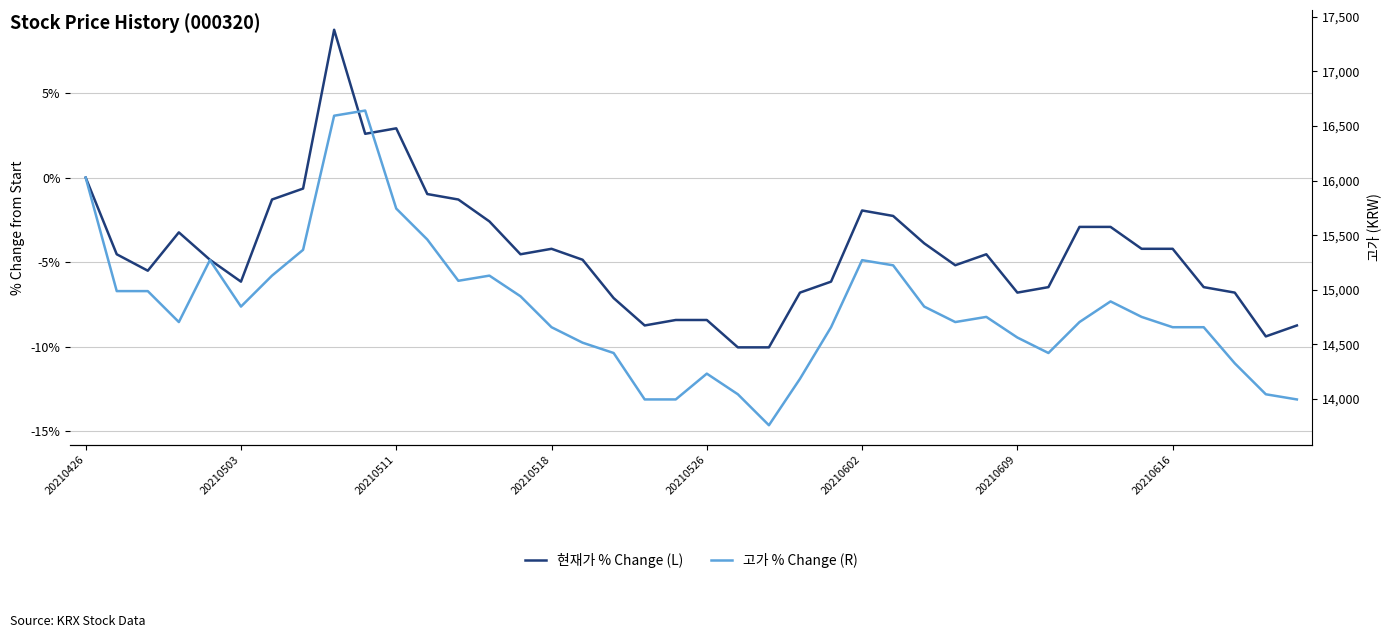

Which series has the largest total across all categories?

현재가 % Change (L)